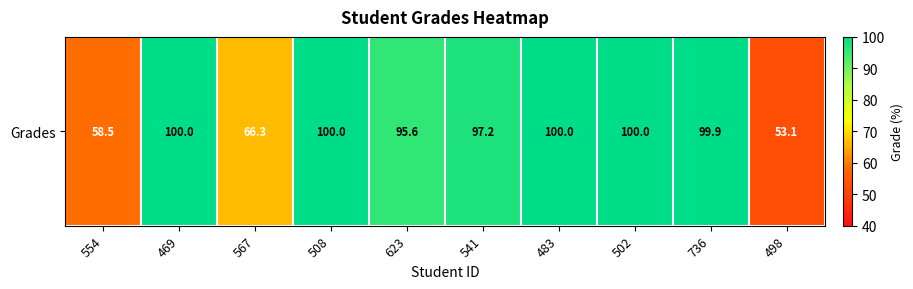

What is the minimum value shown in the chart?

53.1